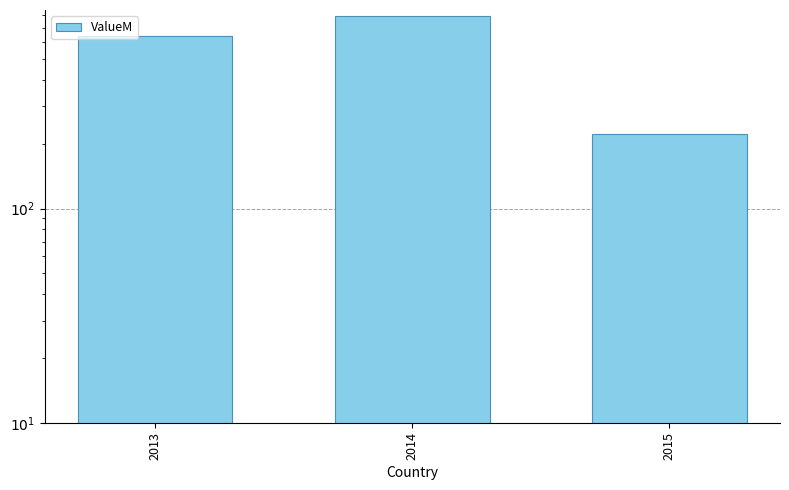

Read the value at 2015.

224